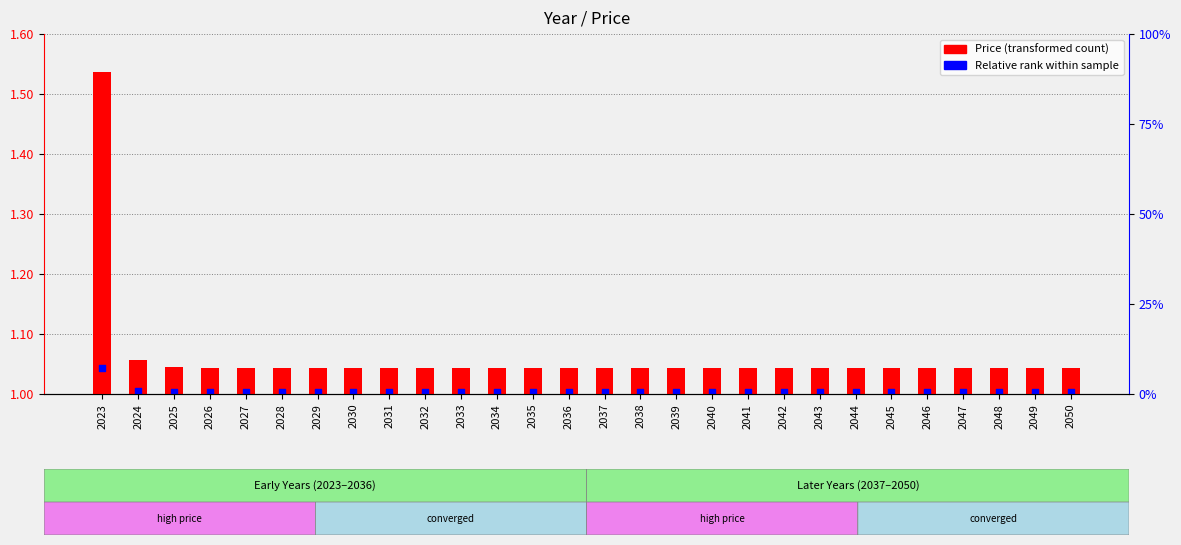

What is the total value across all series at 2030?

1.0